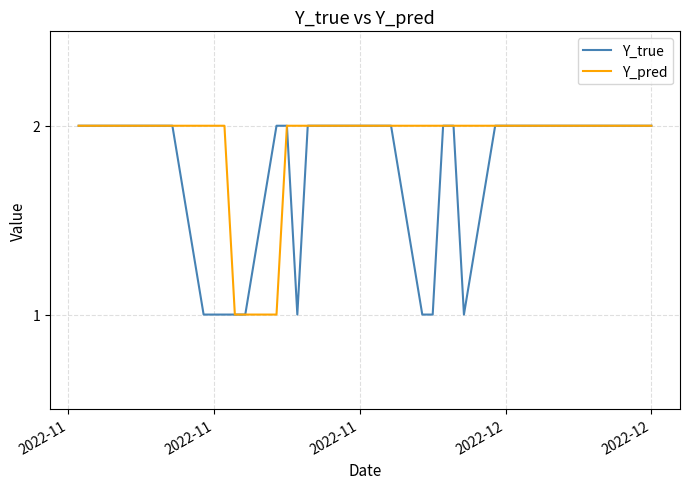

Does the chart display data point markers on the line(s)?

No